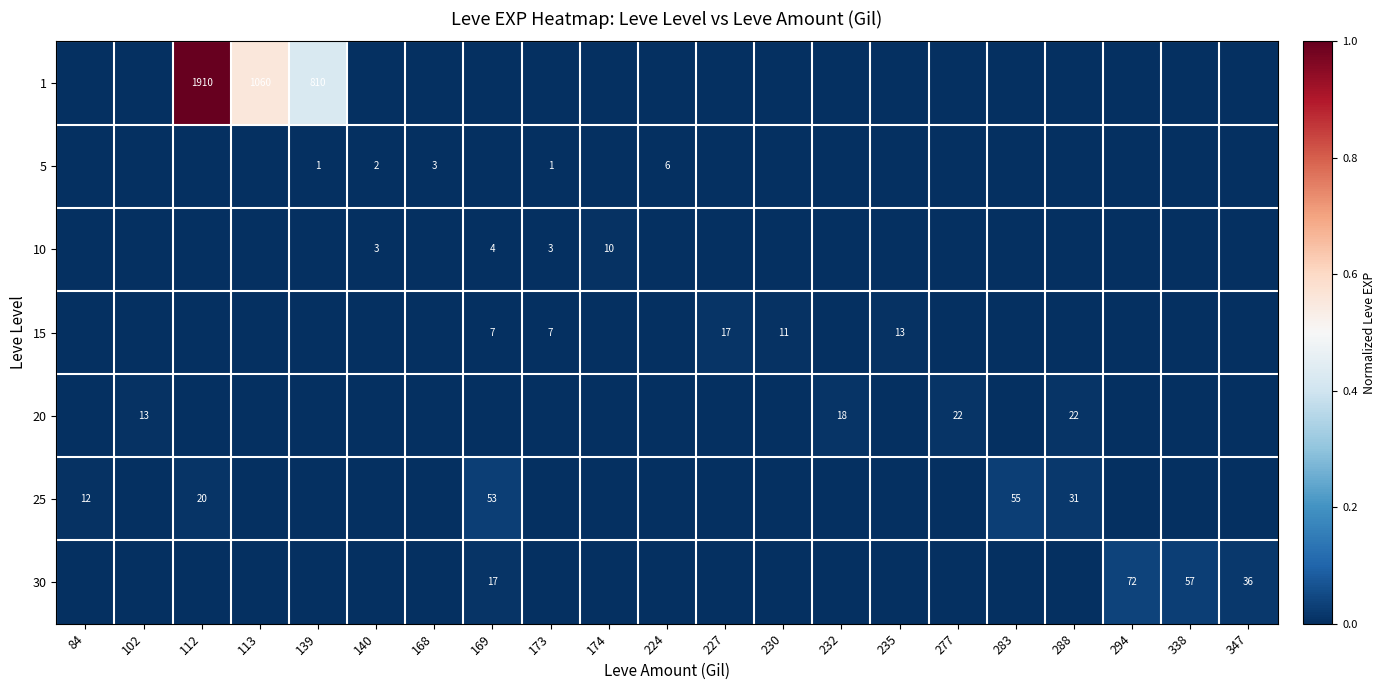

What is the maximum value shown in the chart?

1.0